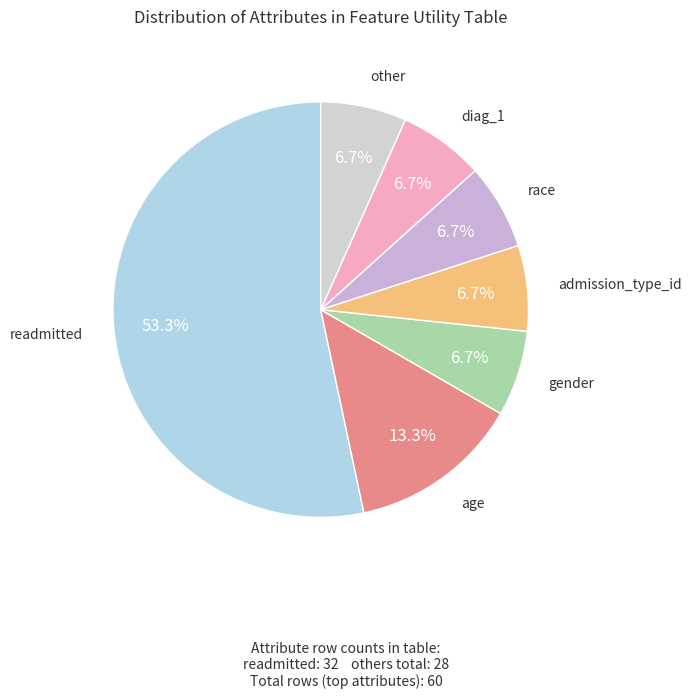

Count the number of slices in the pie.

7